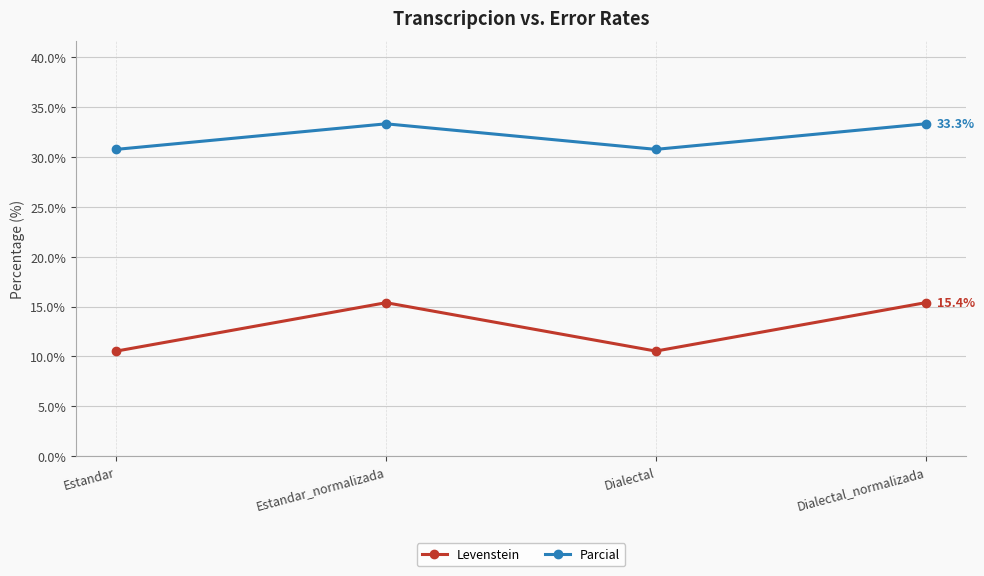

Reading left to right, extract all data points from this chart.

Levenstein: Estandar=10.5	Estandar_normalizada=15.4	Dialectal=10.5	Dialectal_normalizada=15.4
Parcial: Estandar=30.8	Estandar_normalizada=33.3	Dialectal=30.8	Dialectal_normalizada=33.3